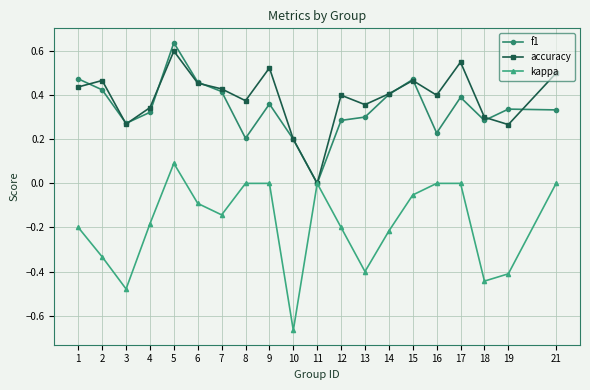

Where is f1 nearest to the value 0?

11